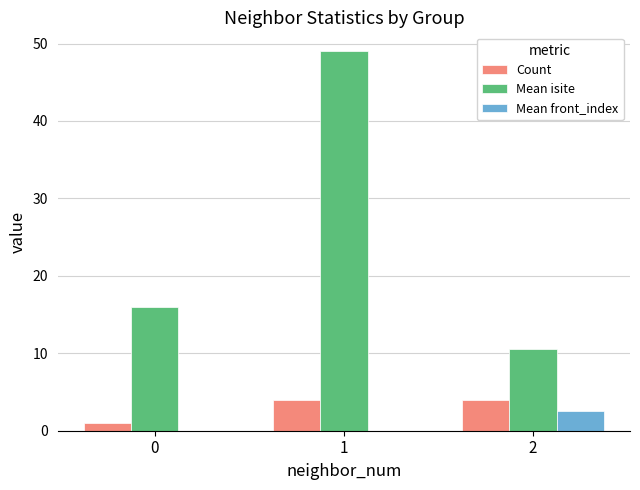

What is the maximum value for Mean isite?

49.0